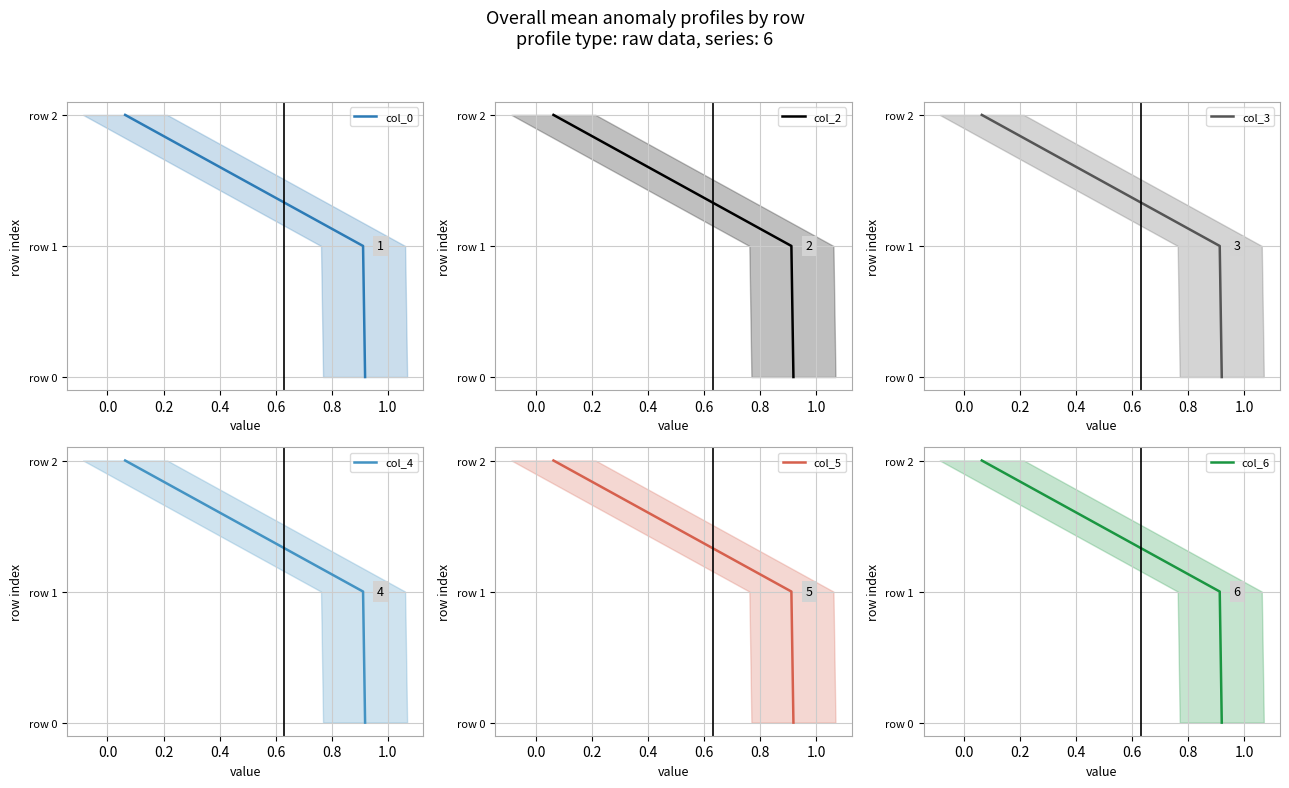

What is the difference between the second highest and minimum values in the col_4 series?

1